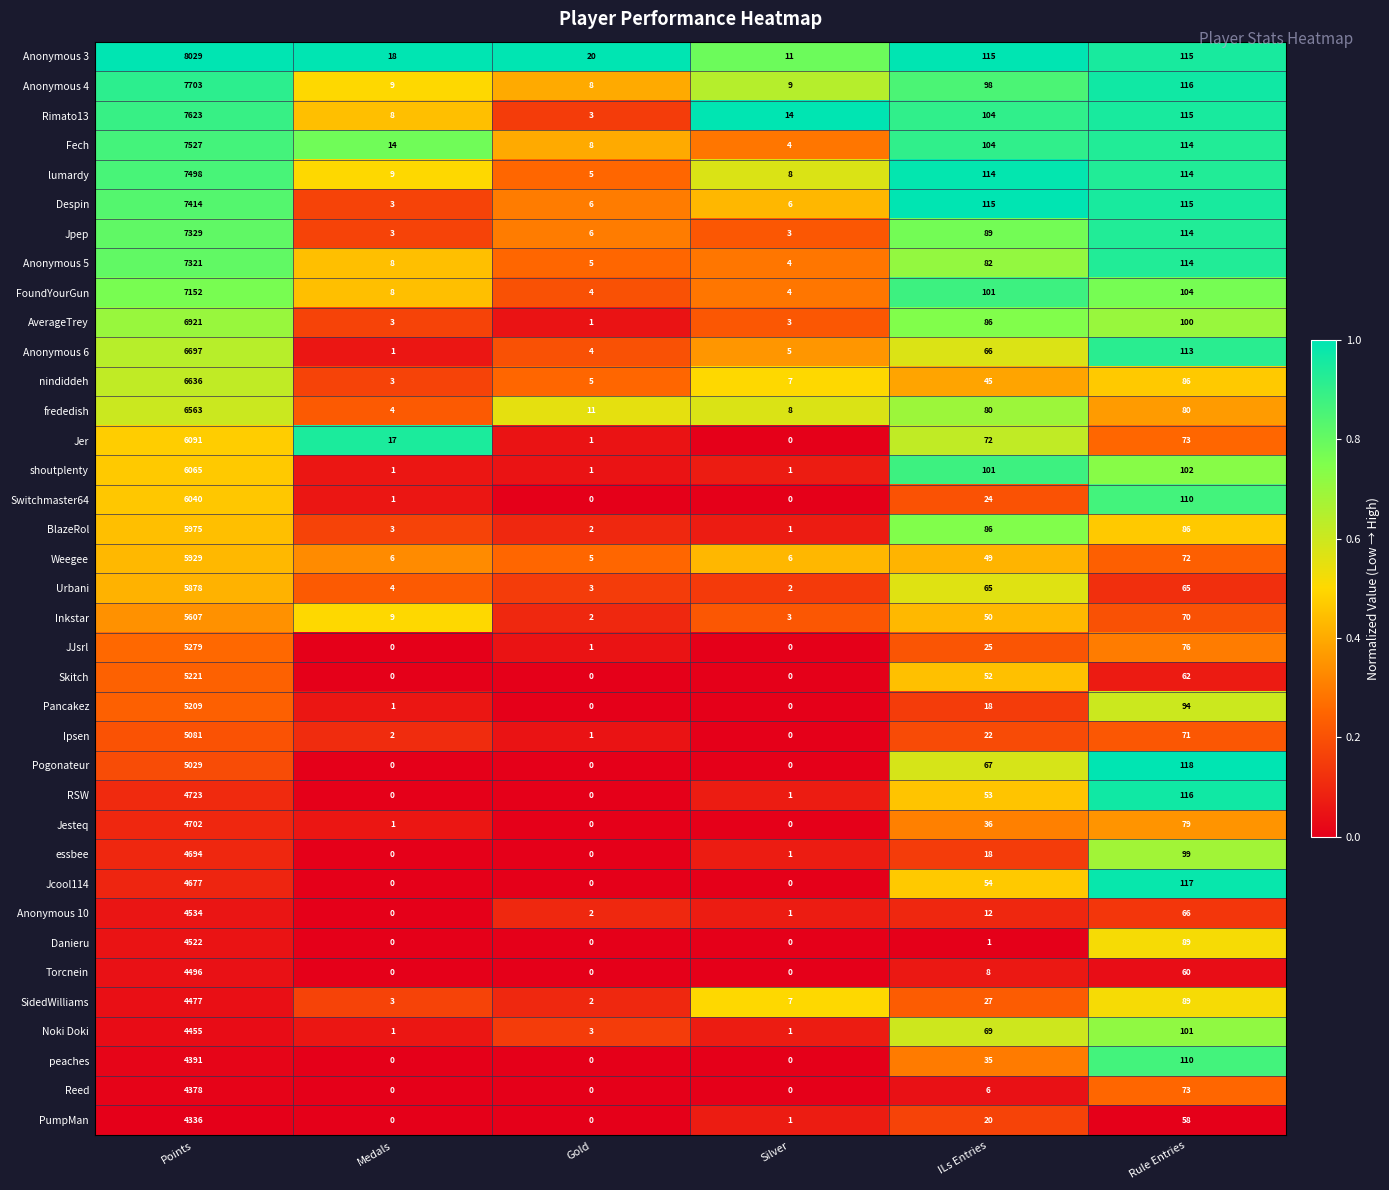

What is the greatest value displayed?

8029